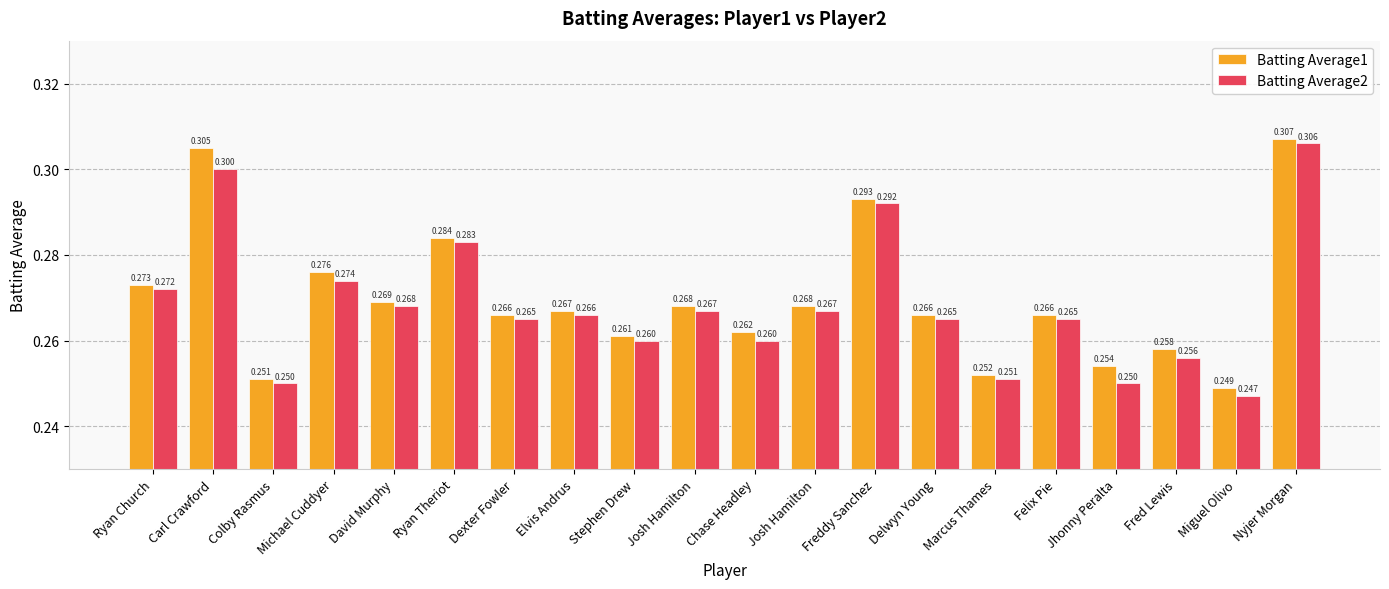

What is the difference between the maximum and second lowest values in the Batting Average2 series?

0.1